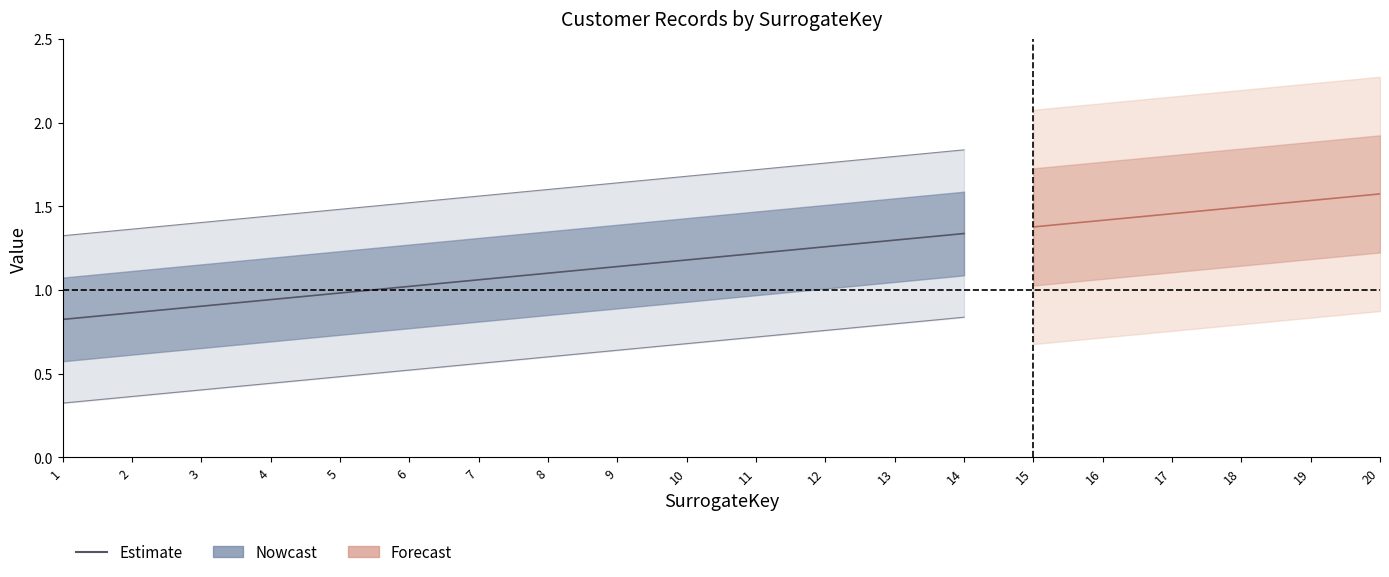

Read the value at 13.

1.3